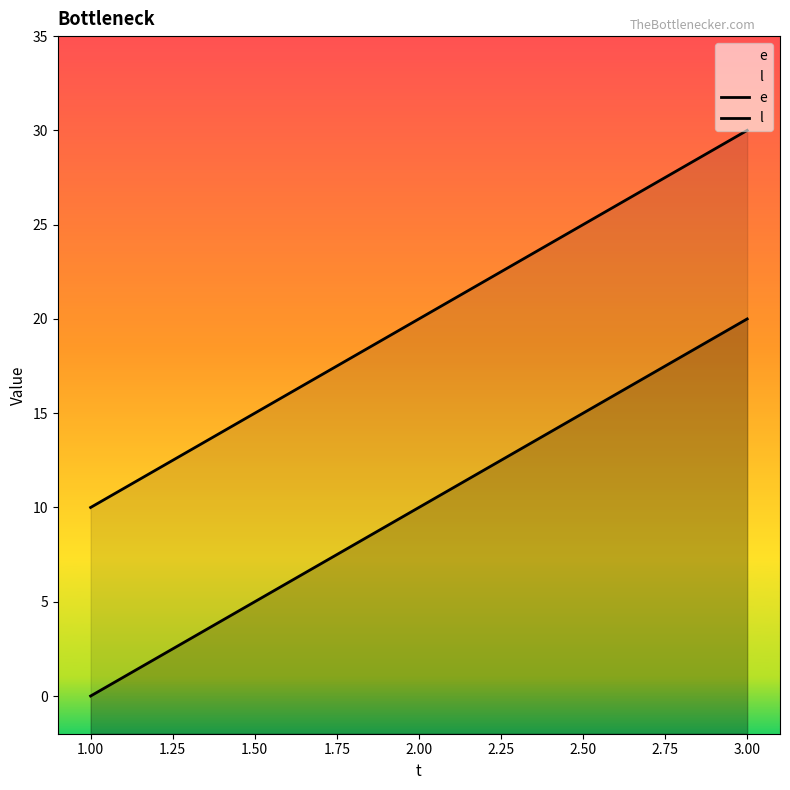

How many l values are between 10 and 30?

3